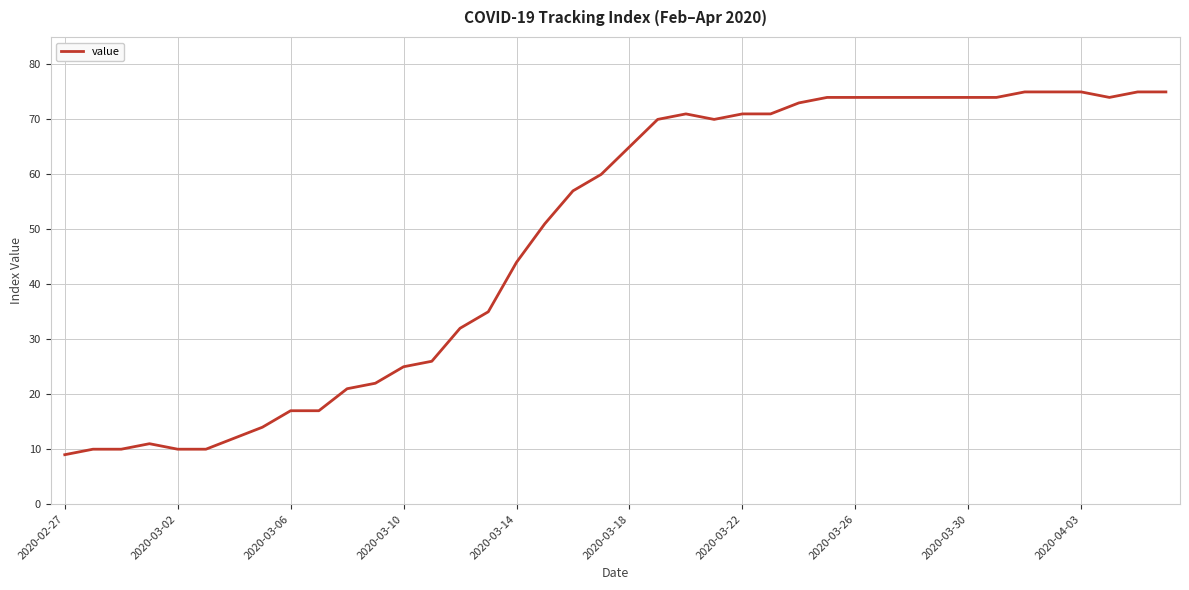

What is the smallest value displayed?

9